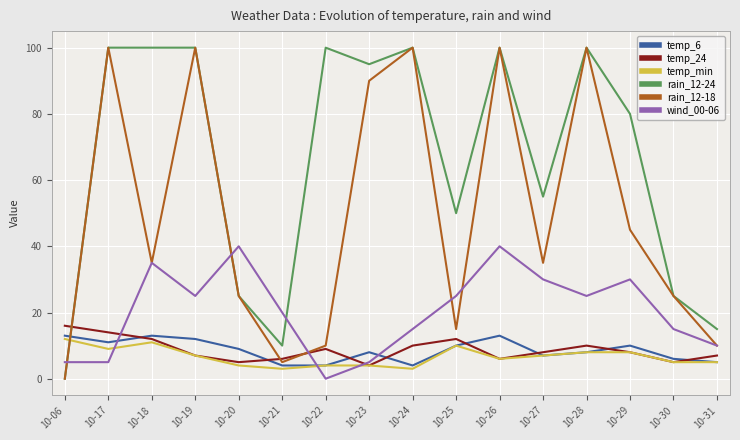

Is it true that rain_12-18 equals 55 at 10-27?

False